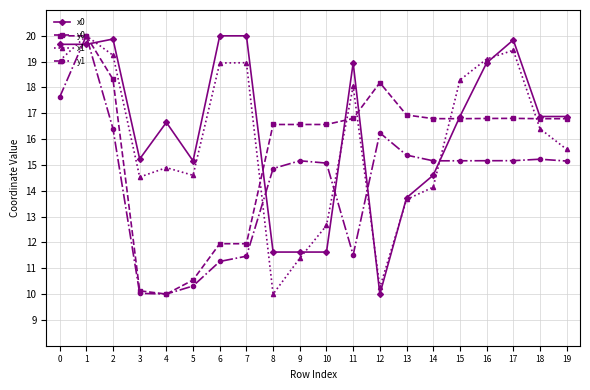

Which series has the largest total across all categories?

x0